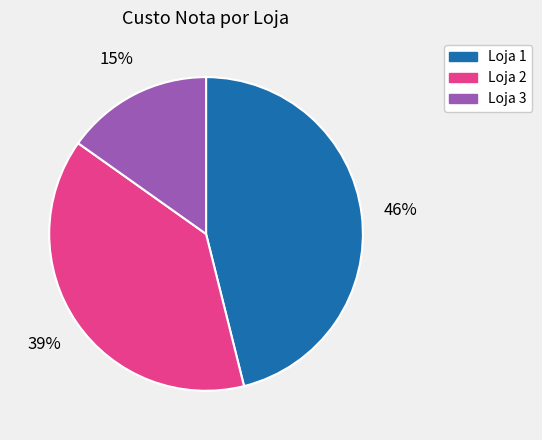

How many slices are in this pie chart?

3